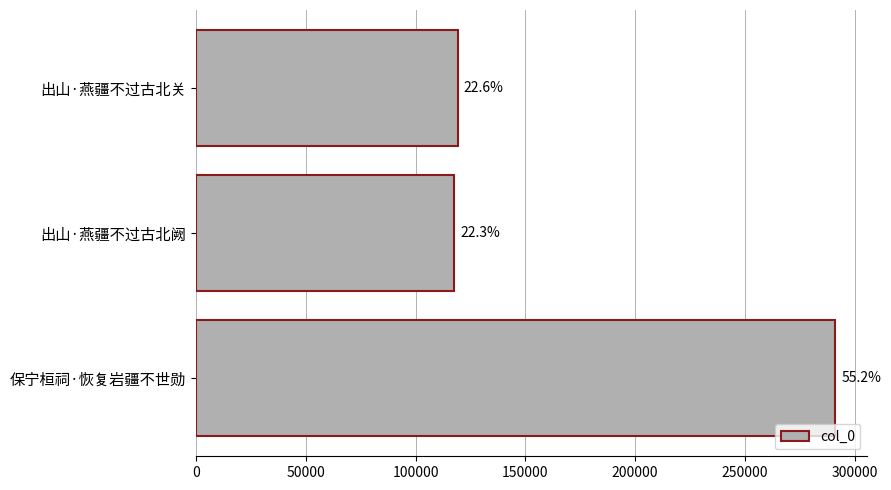

What is the sum of all values?

527943